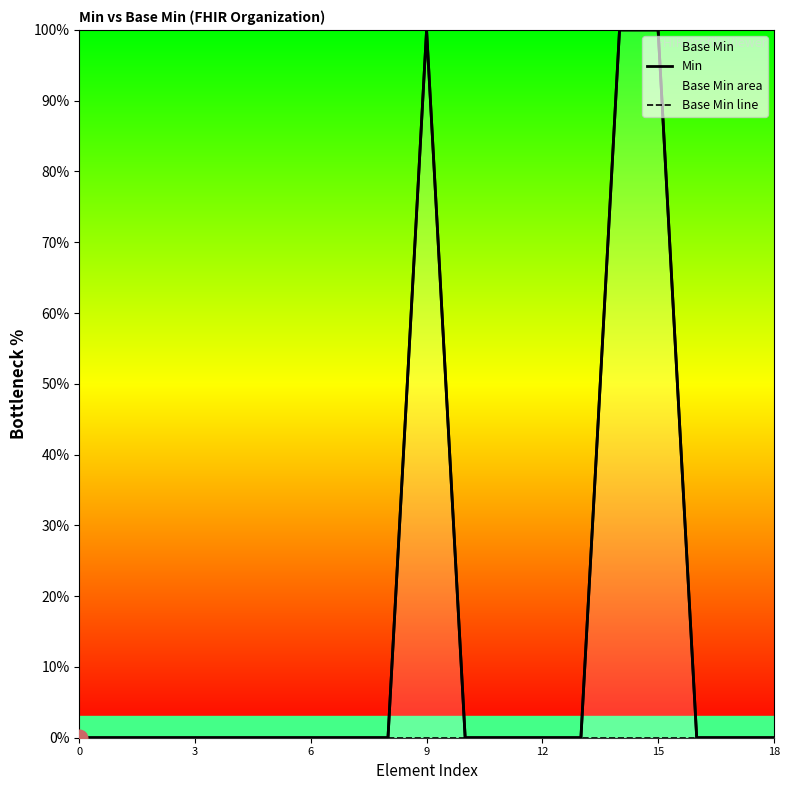

At 3, list the series in order from largest to smallest.

Min, Base Min line